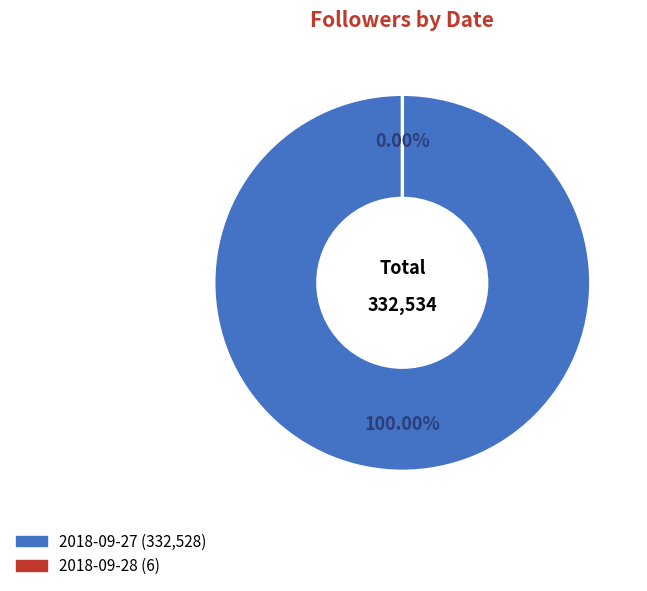

What is the smallest slice in the pie chart?

2018-09-28